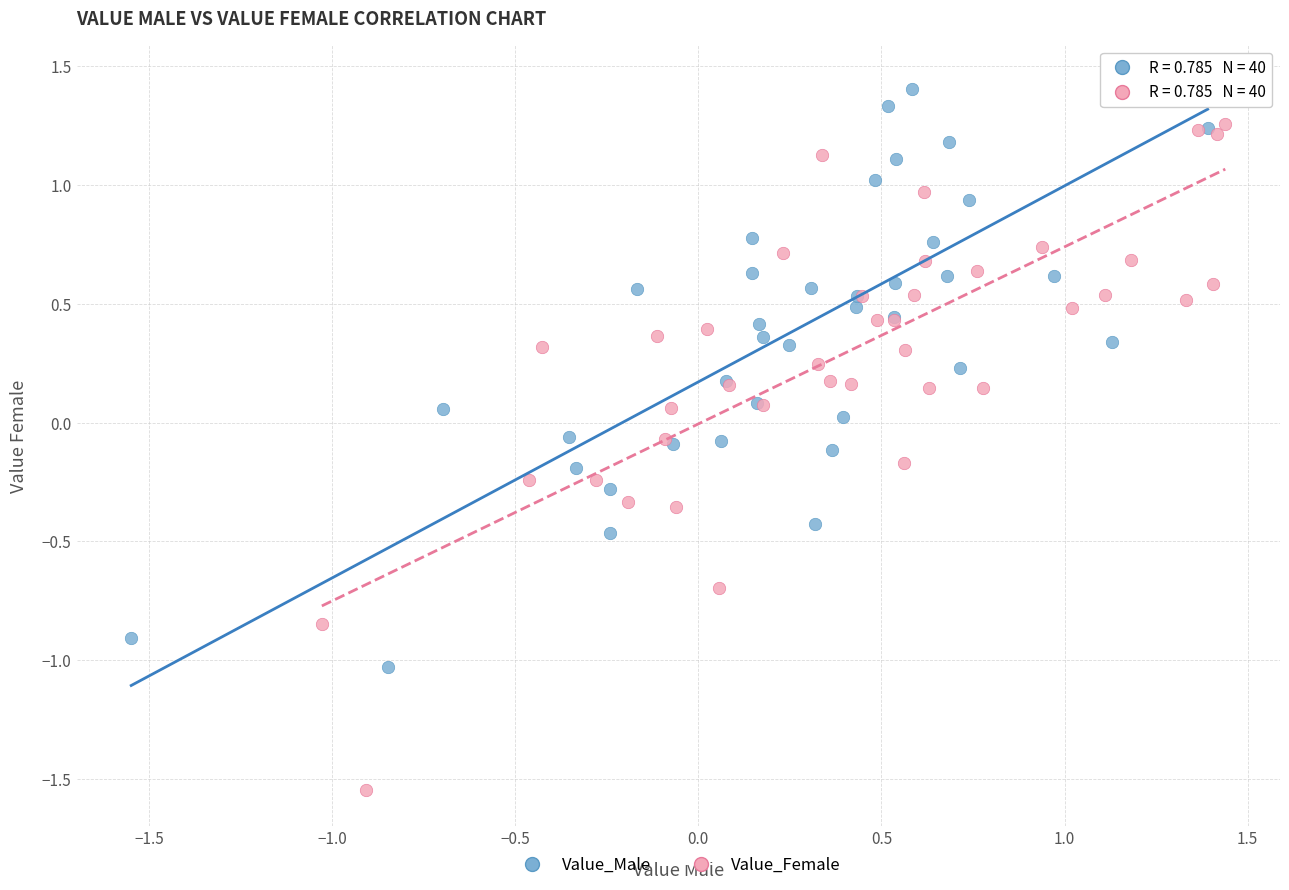

Which series reaches the minimum Y coordinate?

Value_Female